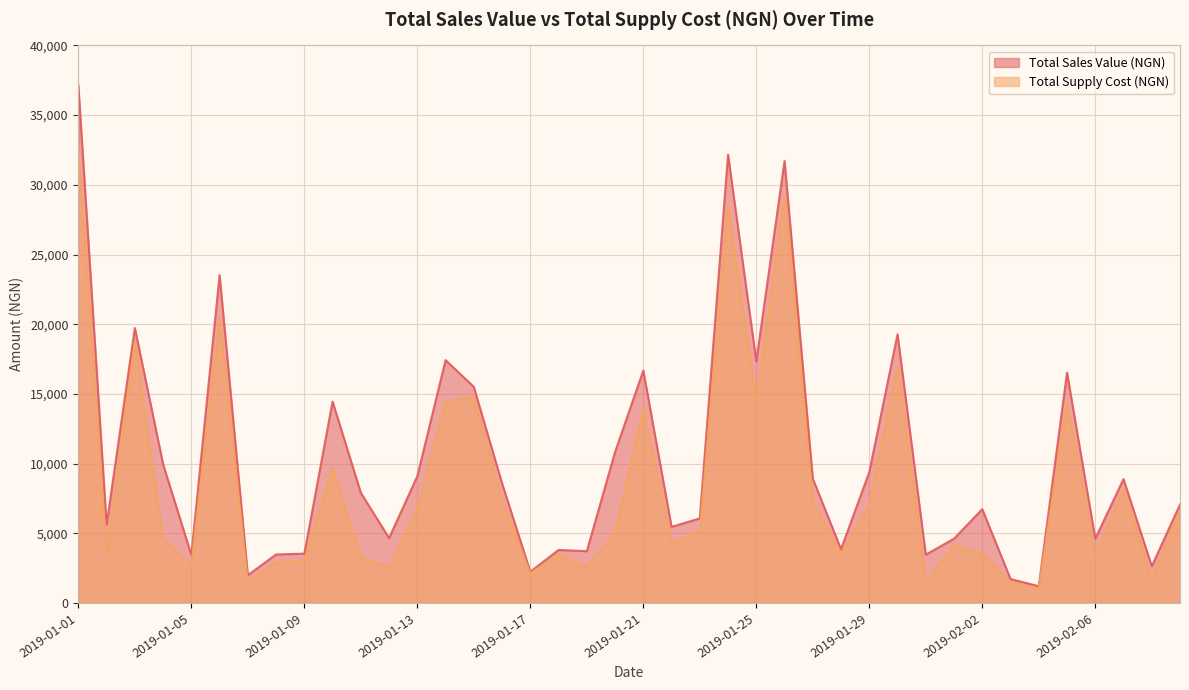

At how many categories does at least one series exceed 32132?

2